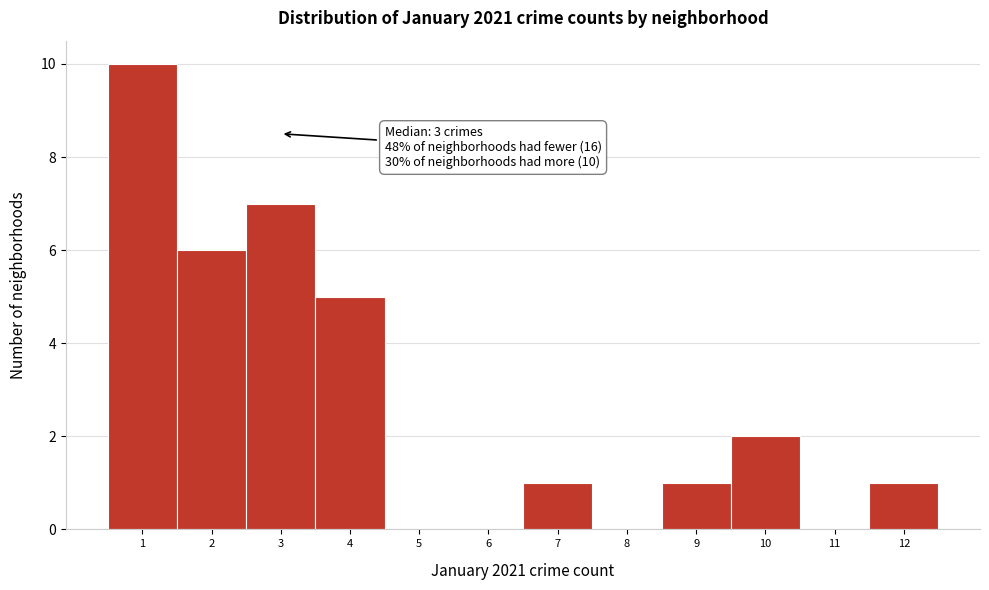

Over which range of the x-axis is the bar tallest?

0.5 to 1.5